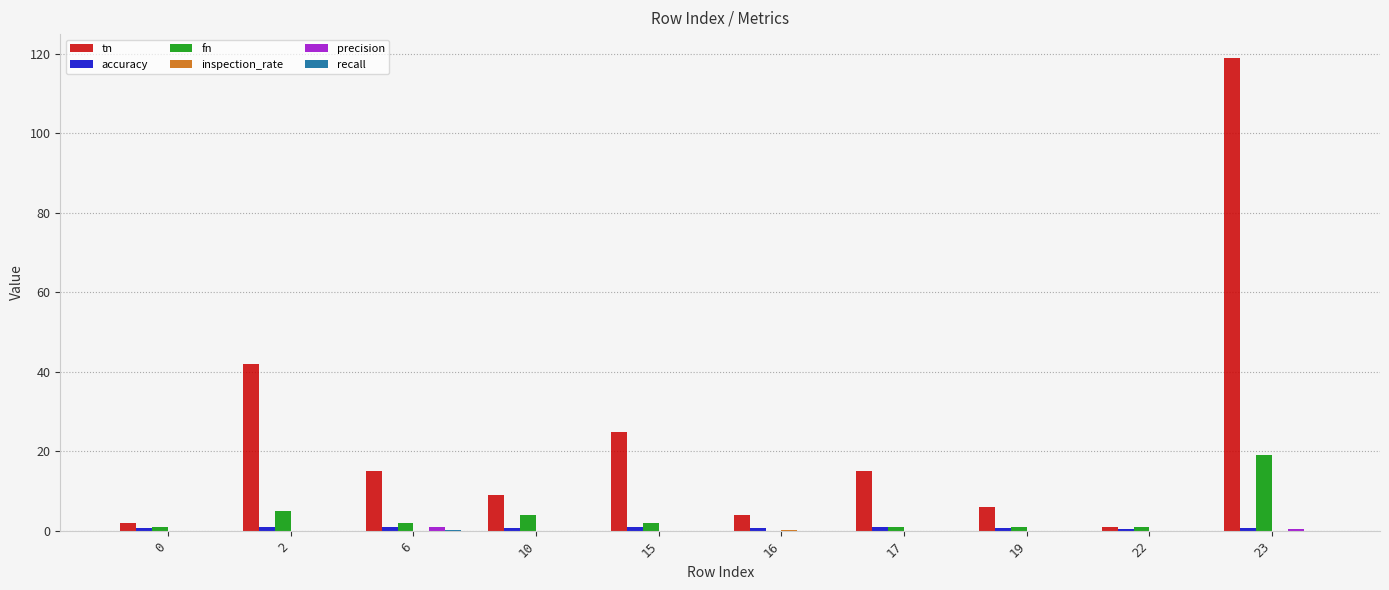

Which series has the largest total across all categories?

tn